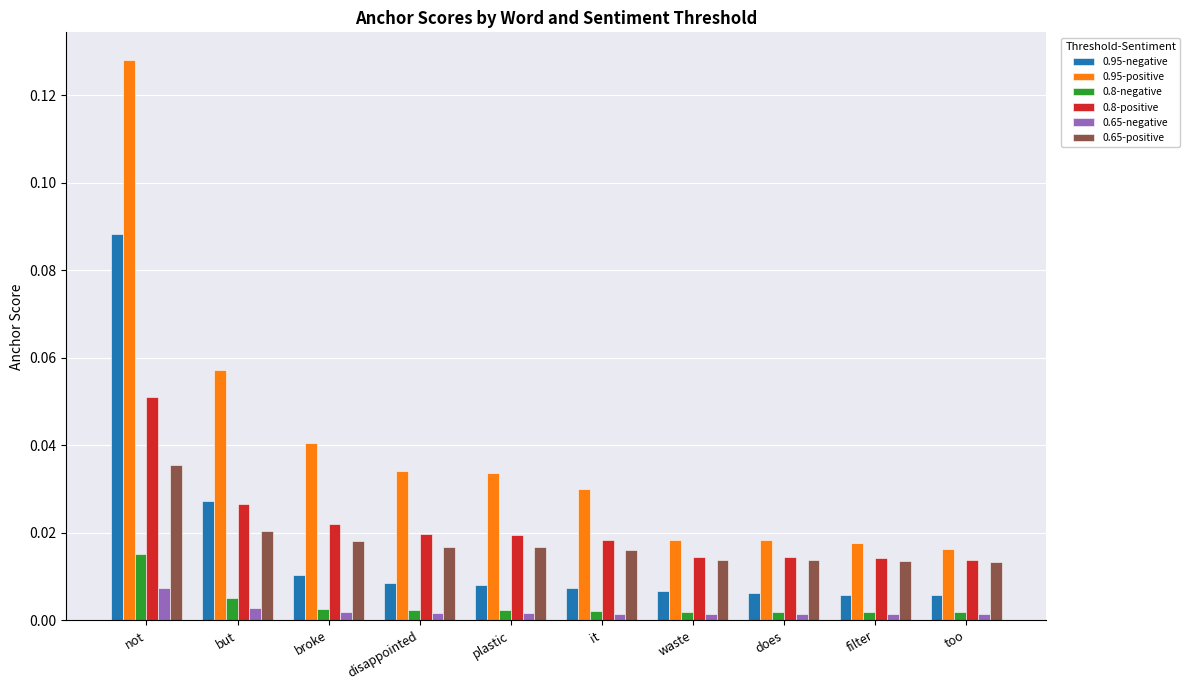

What is the label of the 3rd bar from the right?

does